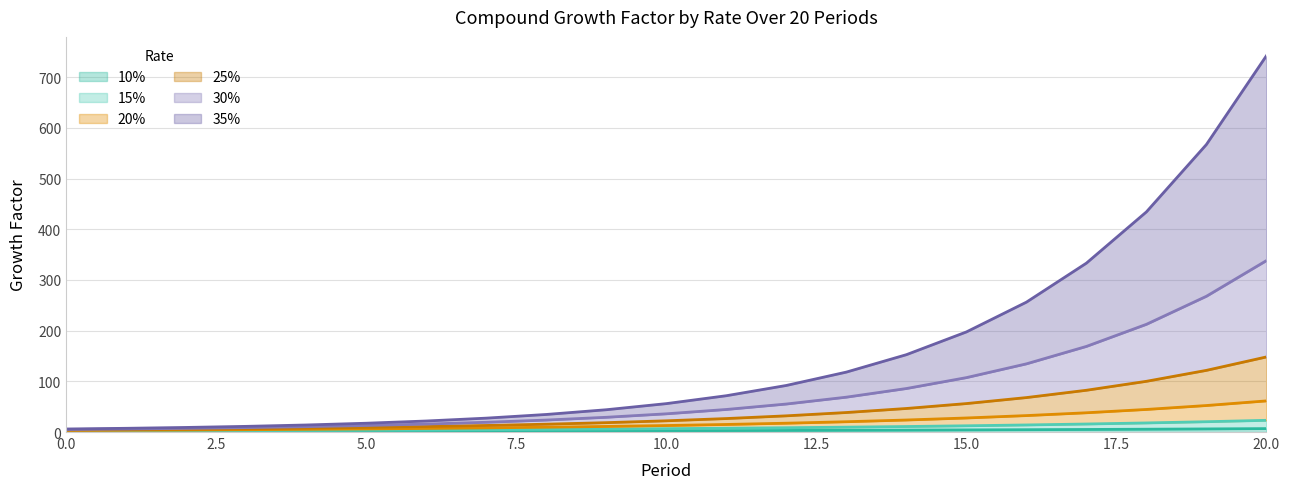

Does the chart have visible grid lines?

Yes